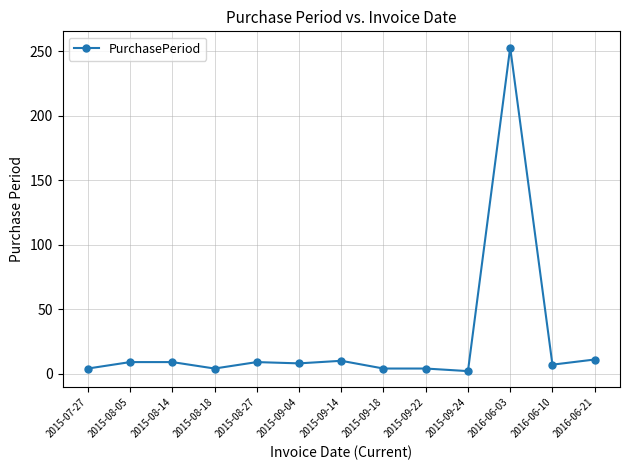

What is the change in value from 2015-08-05 to 2015-09-04?

-1